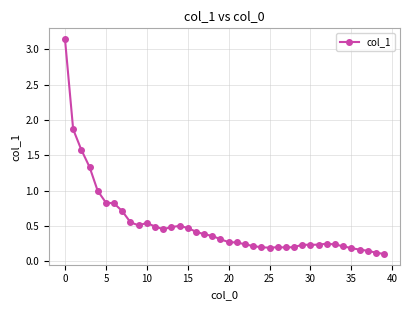

True or false: there are more than 1 points higher than both neighbors.

True